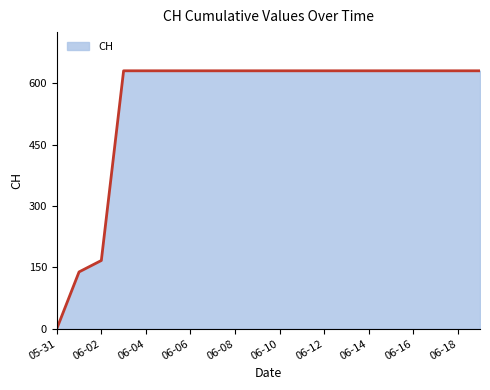

Count the number of categories in the chart.

20